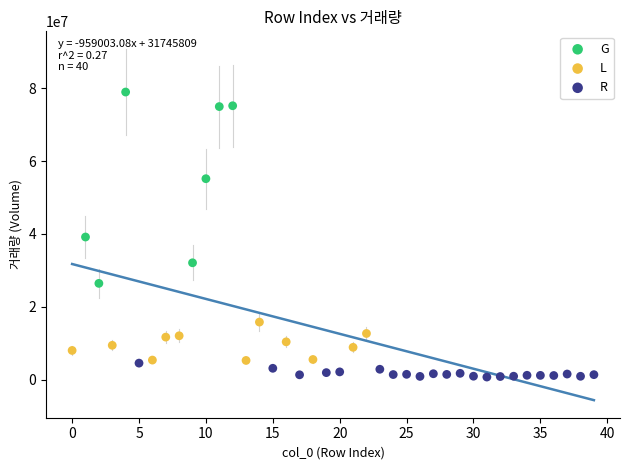

Which series reaches the maximum Y coordinate?

G